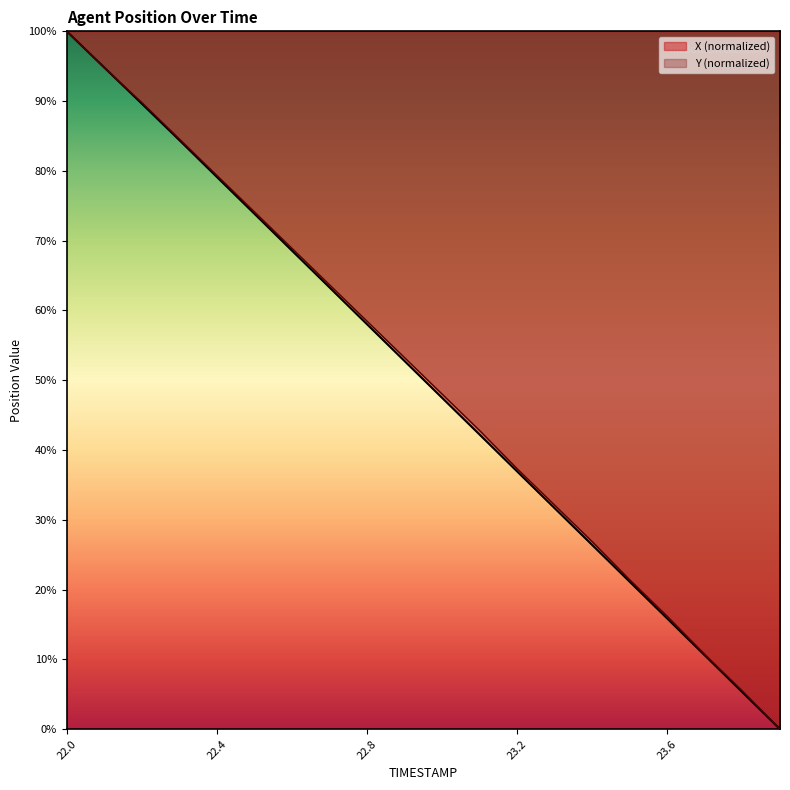

At which category does the chart reach its peak across all series?

22.0